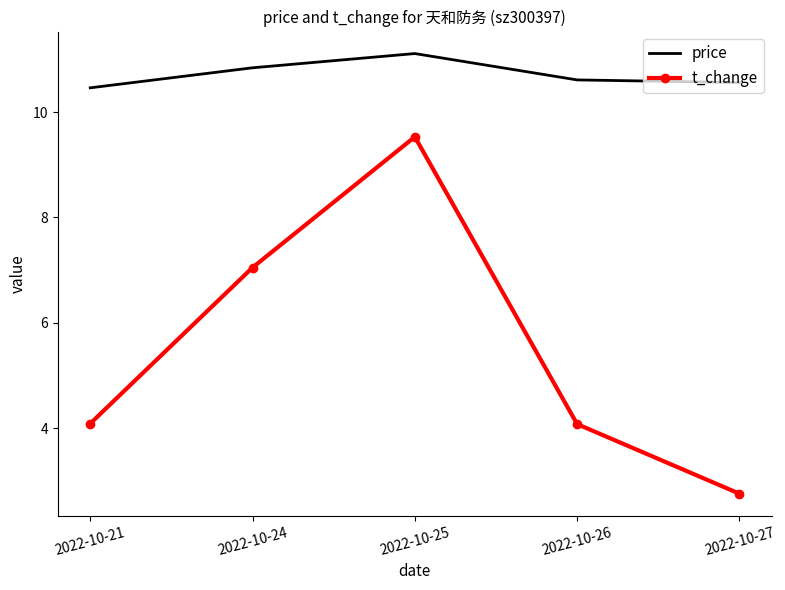

True or false: price and t_change intersect in this chart.

False